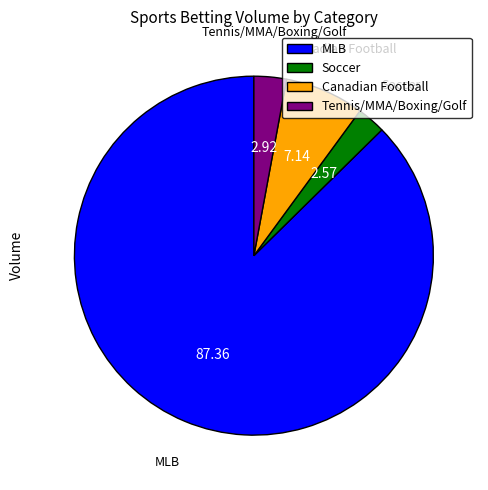

Which category has the biggest portion of the pie?

MLB